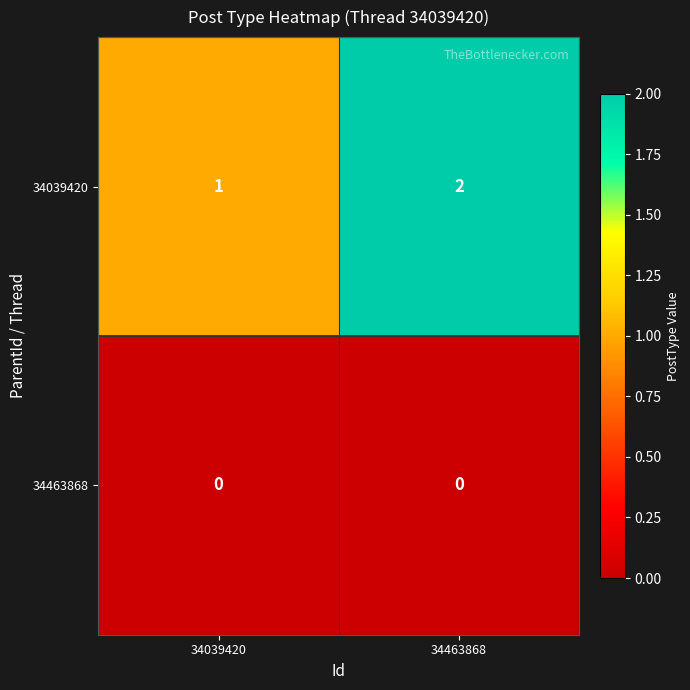

Which series has the largest total across all categories?

34039420